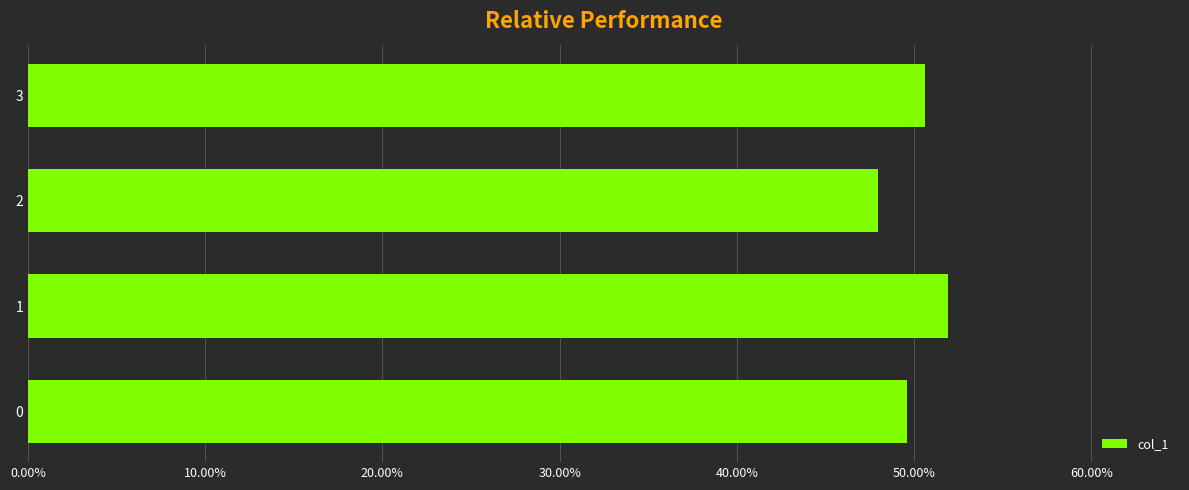

Rank the categories by value from highest to lowest.

1, 3, 0, 2